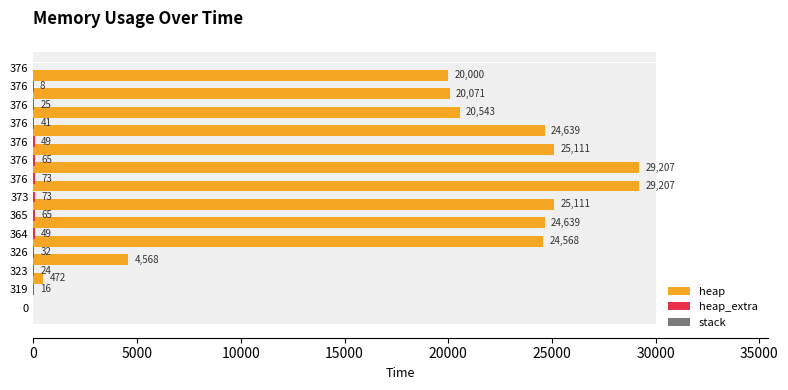

What is the maximum value for heap_extra?

73.0